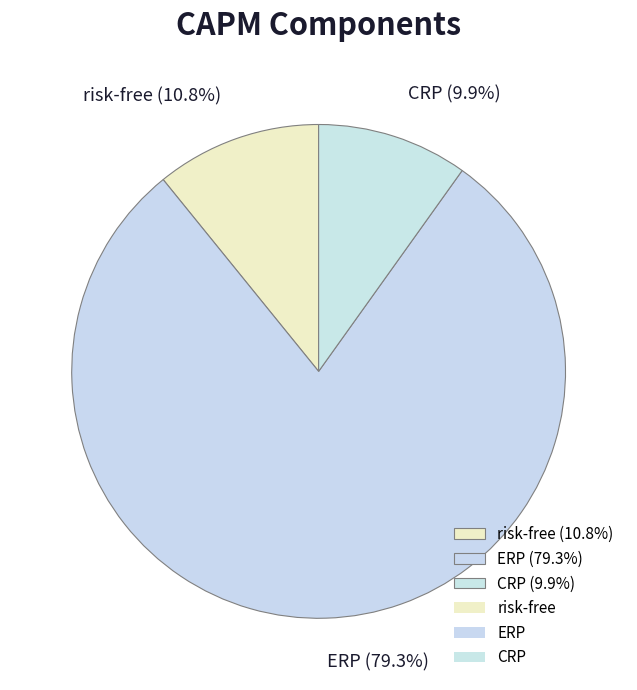

To the nearest percent, what is the difference between the largest and smallest slice percentages?

69%